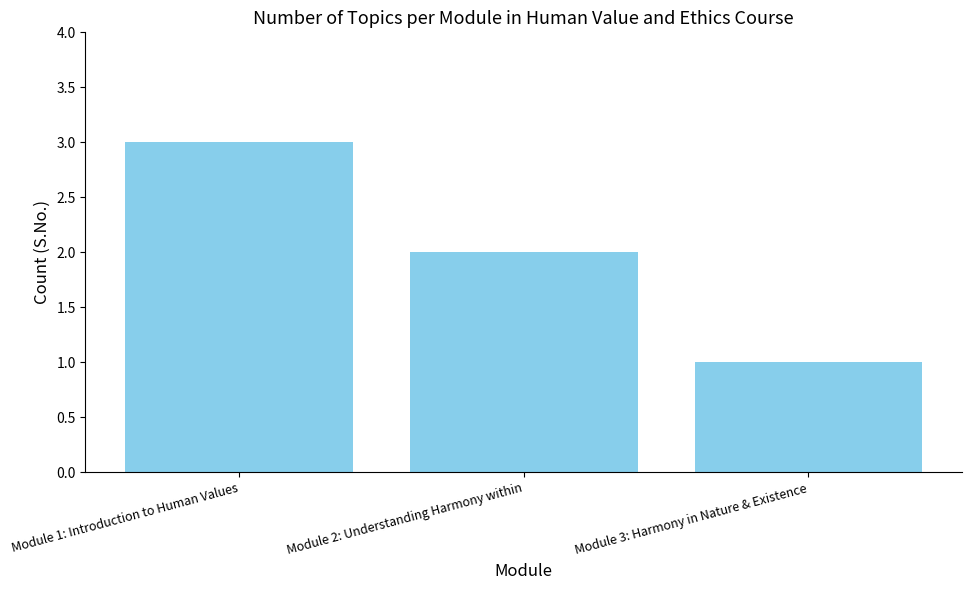

Where does the data first go above 2?

Module 1: Introduction to Human Values